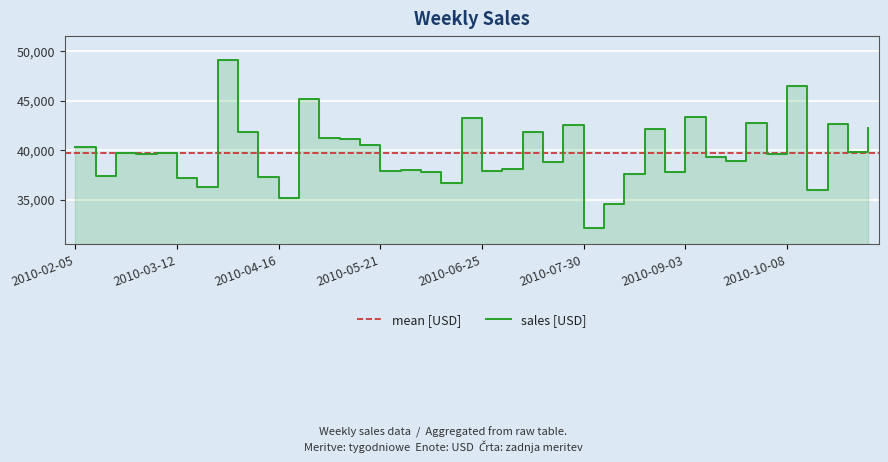

Is it true that the value at 2010-08-06 is 34590.3?

True